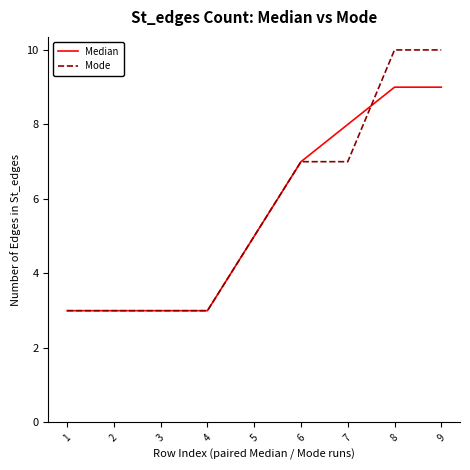

What is the maximum value shown in the chart?

10